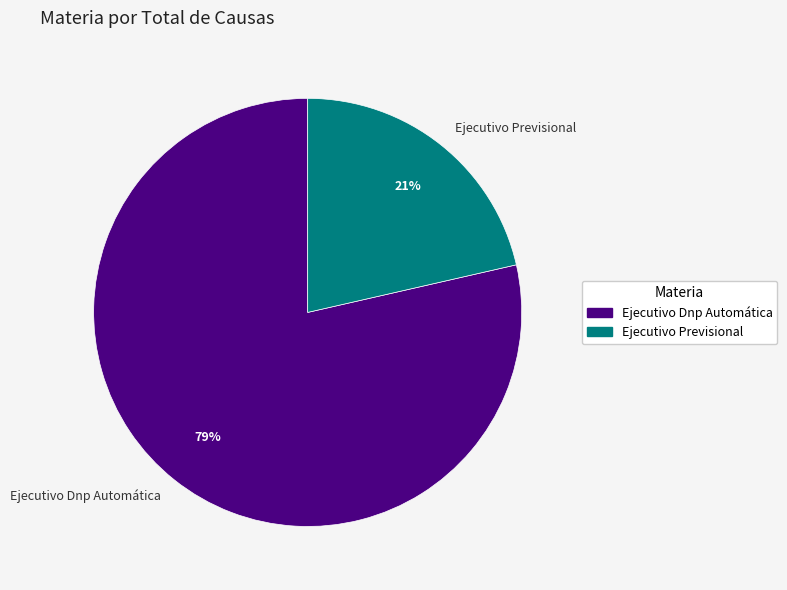

The Ejecutivo Previsional slice represents 12% of the pie. True or false?

False